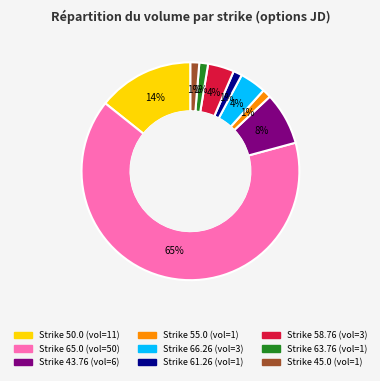

To the nearest percent, what is the average slice percentage?

11%